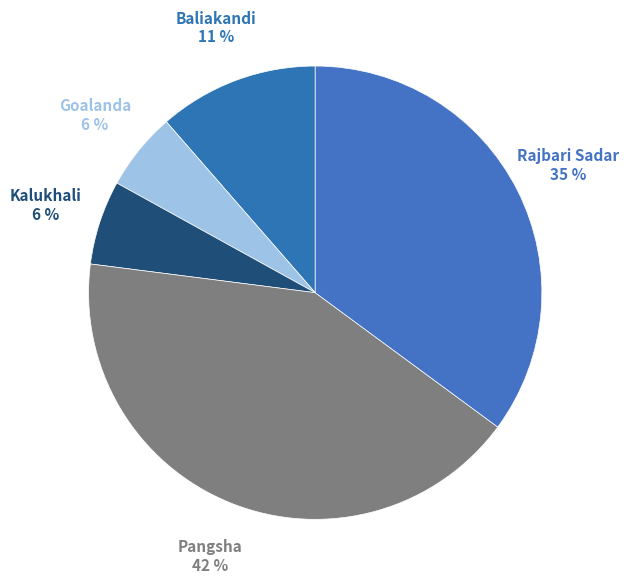

Count the number of slices in the pie.

5